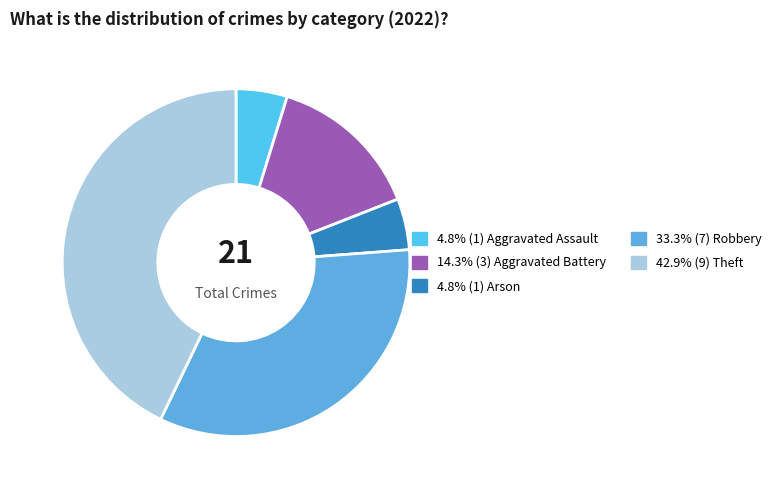

How many slices are in this pie chart?

5